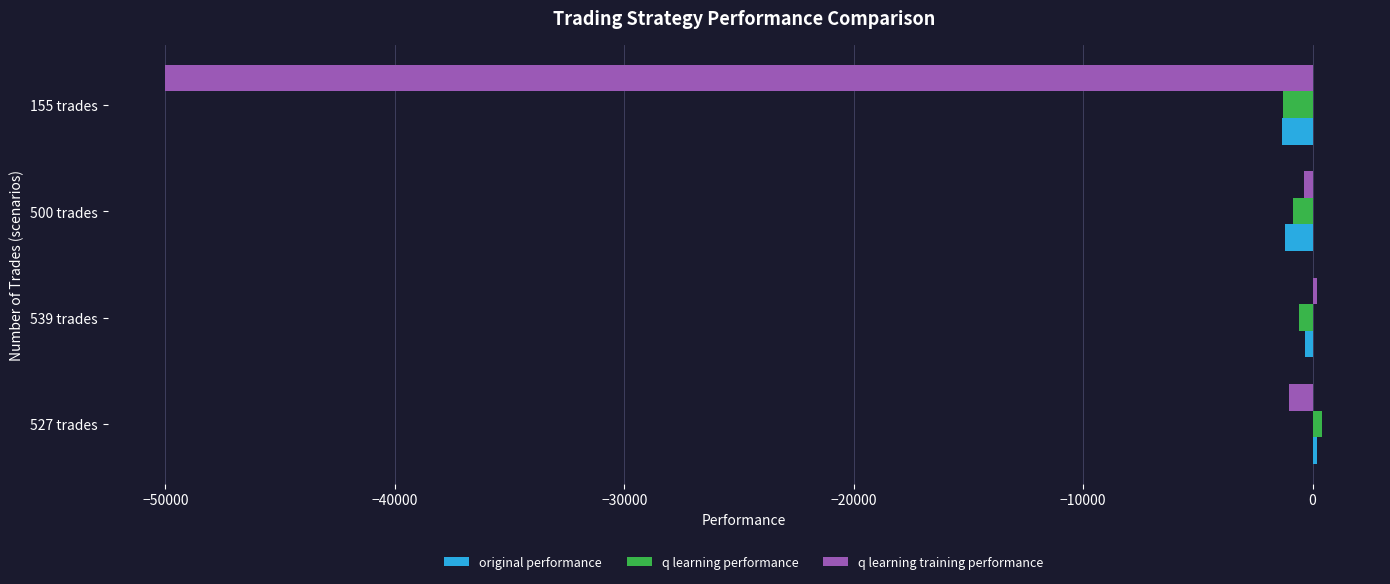

Which category has the lowest value in the q learning training performance series?

155 trades